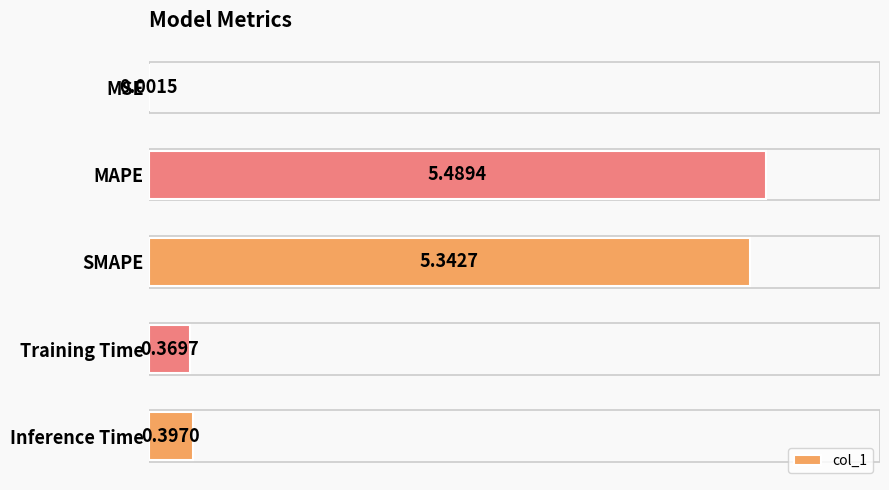

What is the sum of all values?

11.6